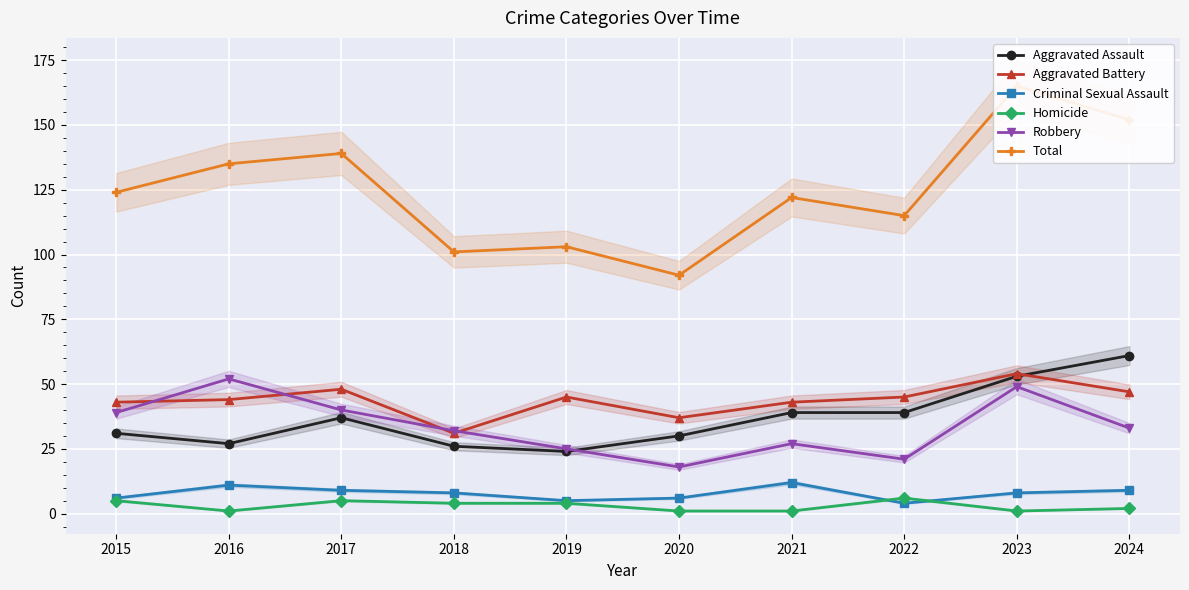

Rank the categories by Aggravated Battery value from lowest to highest.

2018, 2020, 2015, 2021, 2016, 2019, 2022, 2024, 2017, 2023